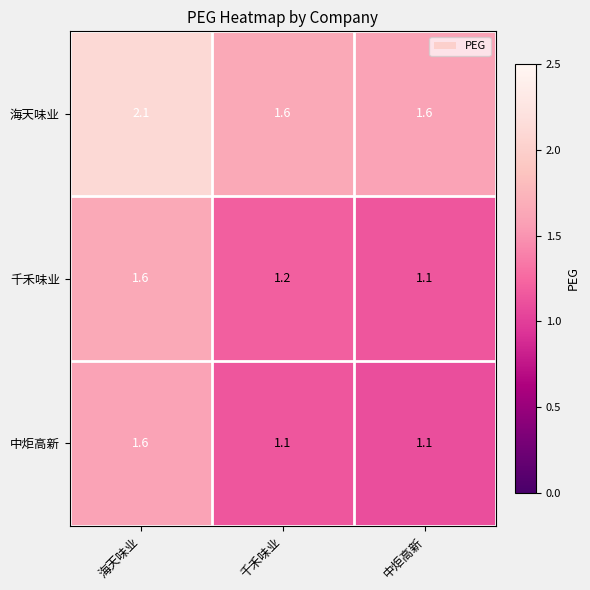

At which category is the sum across all series the highest?

海天味业